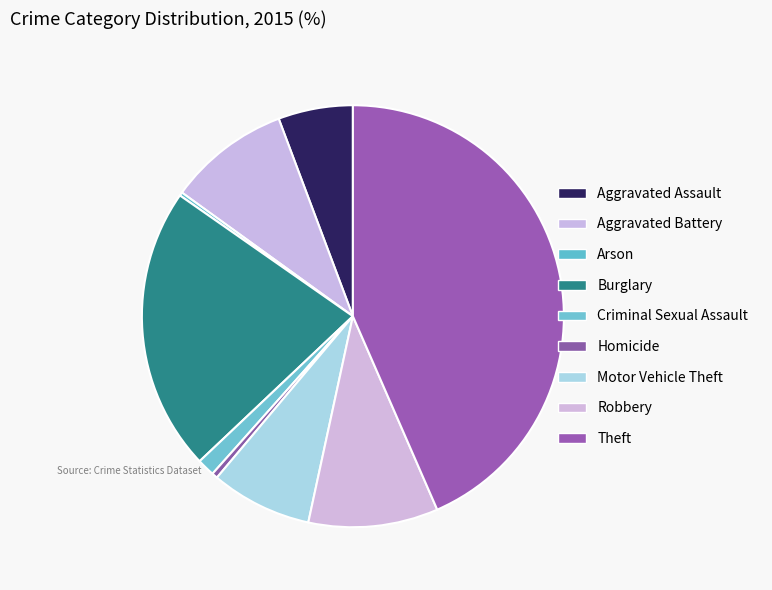

How many segments does this pie chart have?

9